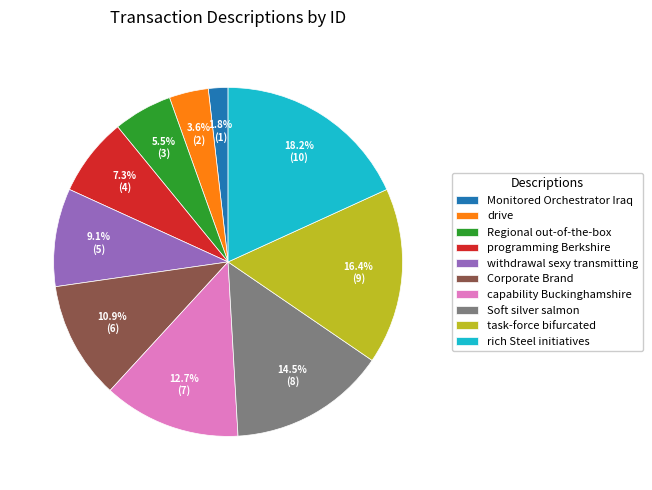

Is there any slice that represents more than half of the pie?

No